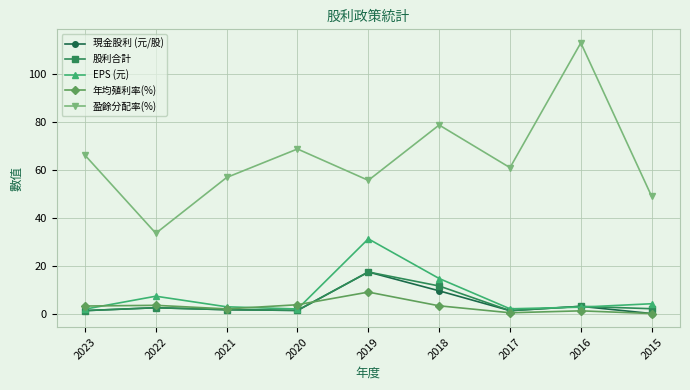

At which category does 年均殖利率(%) reach its first local valley?

2021